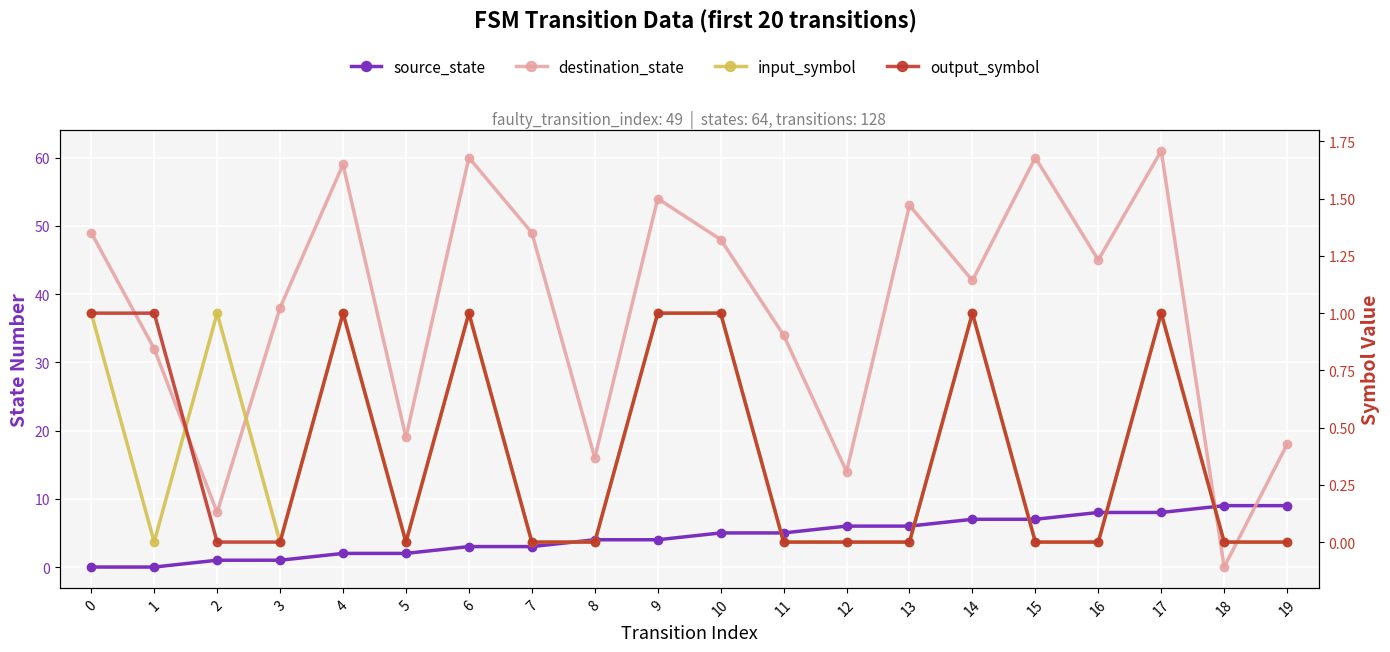

The output_symbol series shows 0 at 11. True or false?

True